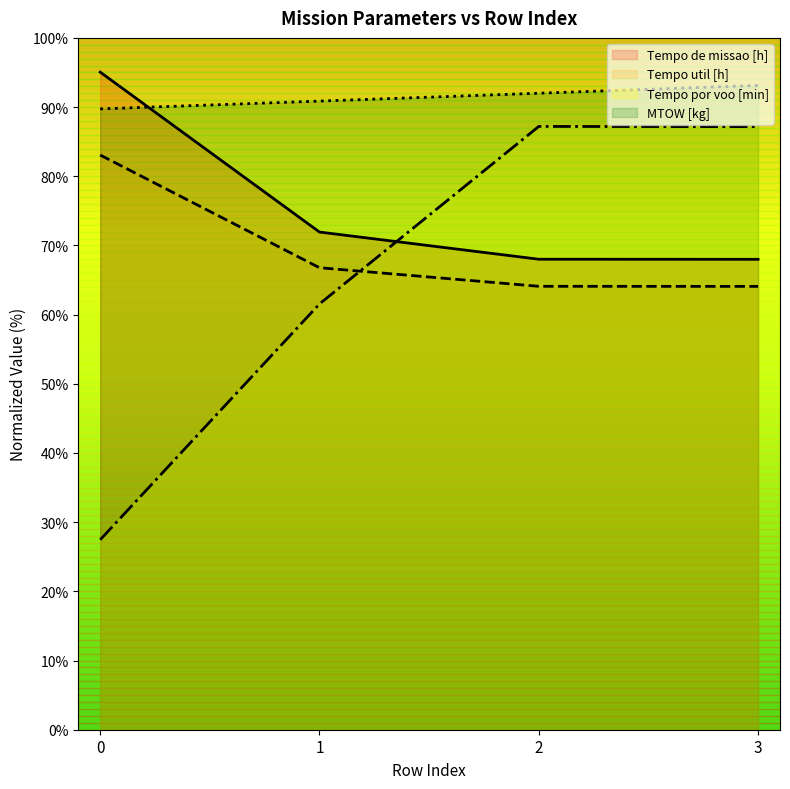

What value does the Tempo de missao [h] series have at 2?

68.0